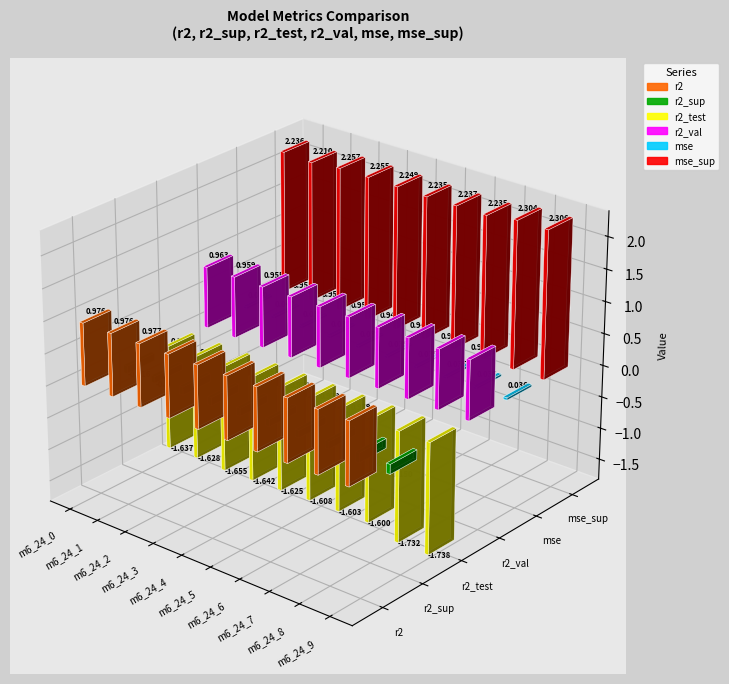

What are all the series names shown in the legend?

r2, r2_sup, r2_test, r2_val, mse, mse_sup